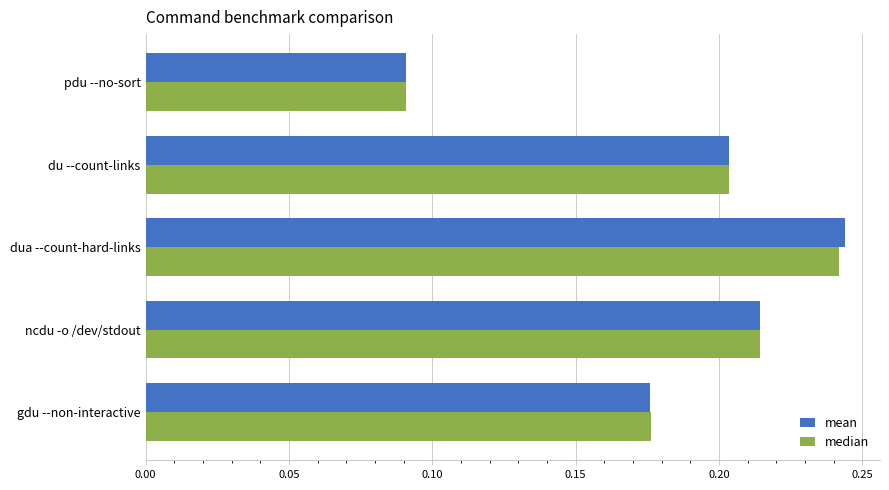

Which series changed the most between pdu --no-sort and du --count-links?

mean